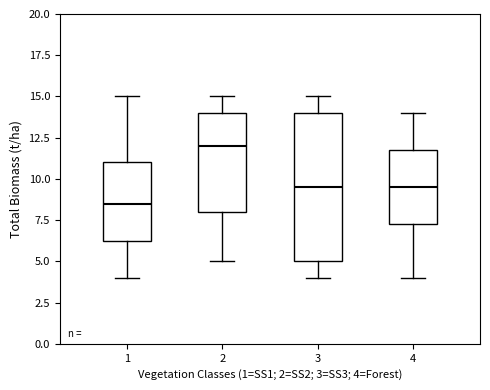

Reading left to right, read every box against the y-axis: the position of its median line, the range the box covers, and the ends of its whiskers. The values are not printed on the chart, so give them approximately, as read against the axis.

1: median 8.5, box 6.5 to 11.0, whiskers 4.0 to 15.0
2: median 12.0, box 8.0 to 14.0, whiskers 5.0 to 15.0
3: median 9.5, box 5.0 to 14.0, whiskers 4.0 to 15.0
4: median 9.5, box 7.5 to 12.0, whiskers 4.0 to 14.0